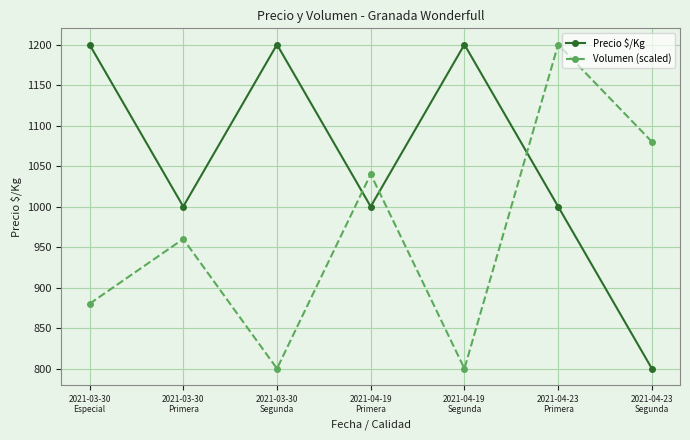

Is it true that Volumen (scaled) equals 1650 at 2021-03-30
Primera?

False